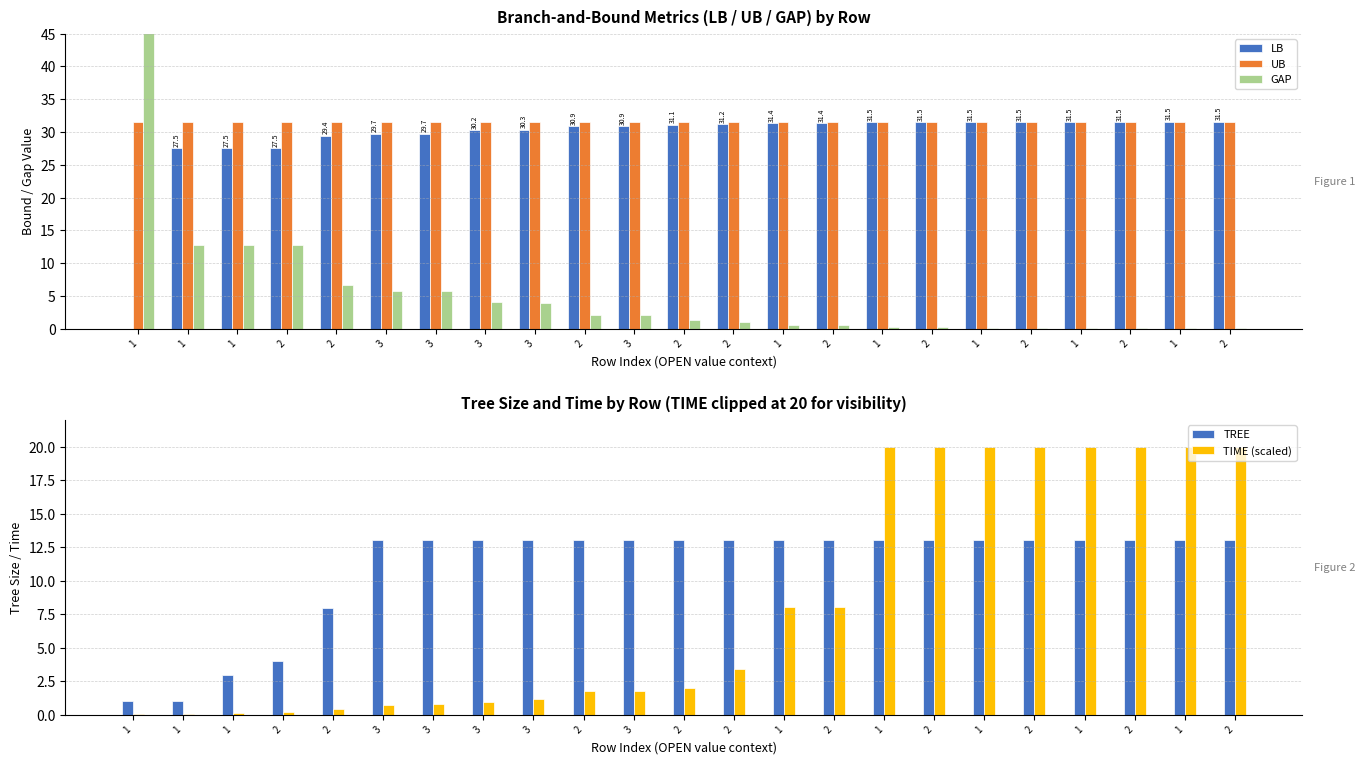

Rank the series by their maximum value, from highest to lowest.

GAP, UB, LB, TIME (scaled), TREE